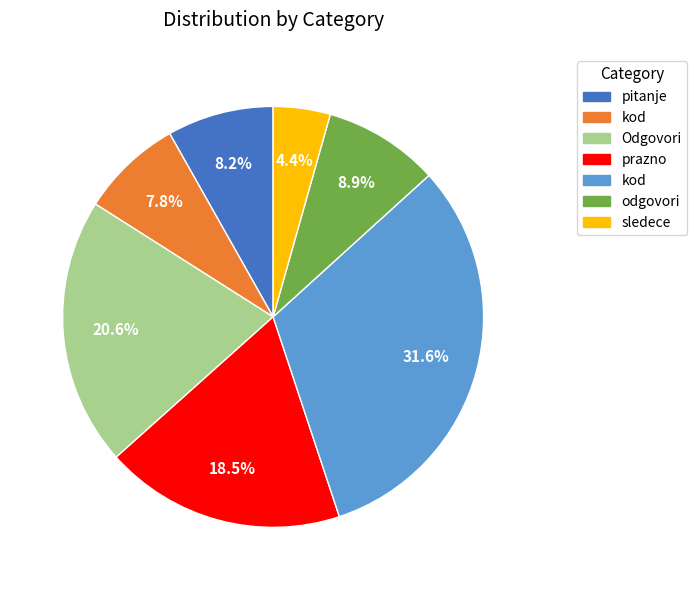

Is there a majority slice in this chart?

No